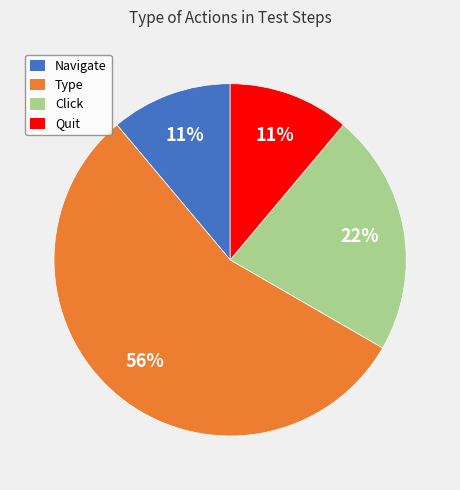

To the nearest percent, what portion does Navigate represent?

11%